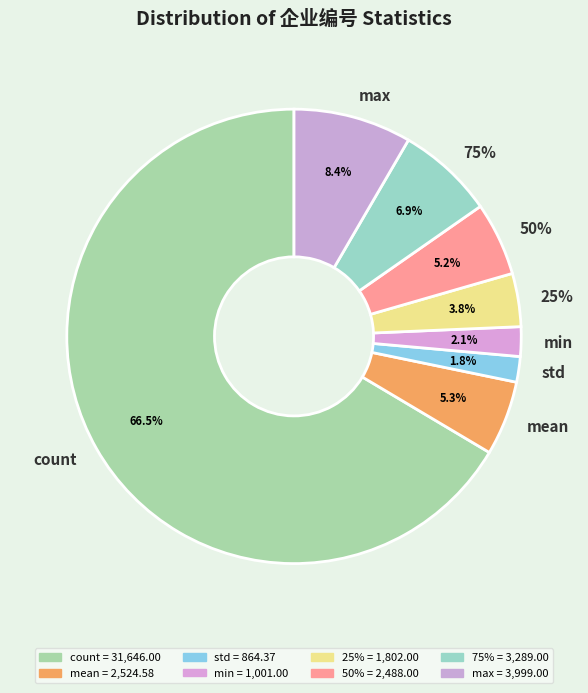

Count the number of slices in the pie.

8